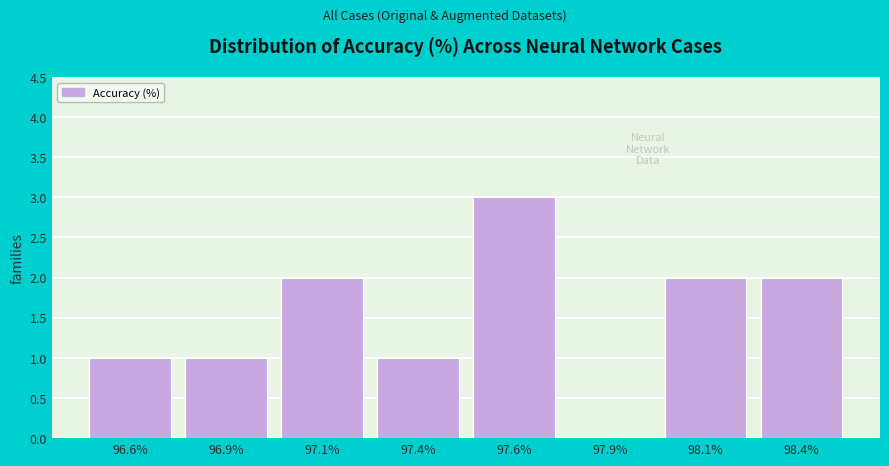

Reading left to right, what are all the values shown in this chart?

96.6%=1	96.9%=1	97.1%=2	97.4%=1	97.6%=3	97.9%=0	98.1%=2	98.4%=2